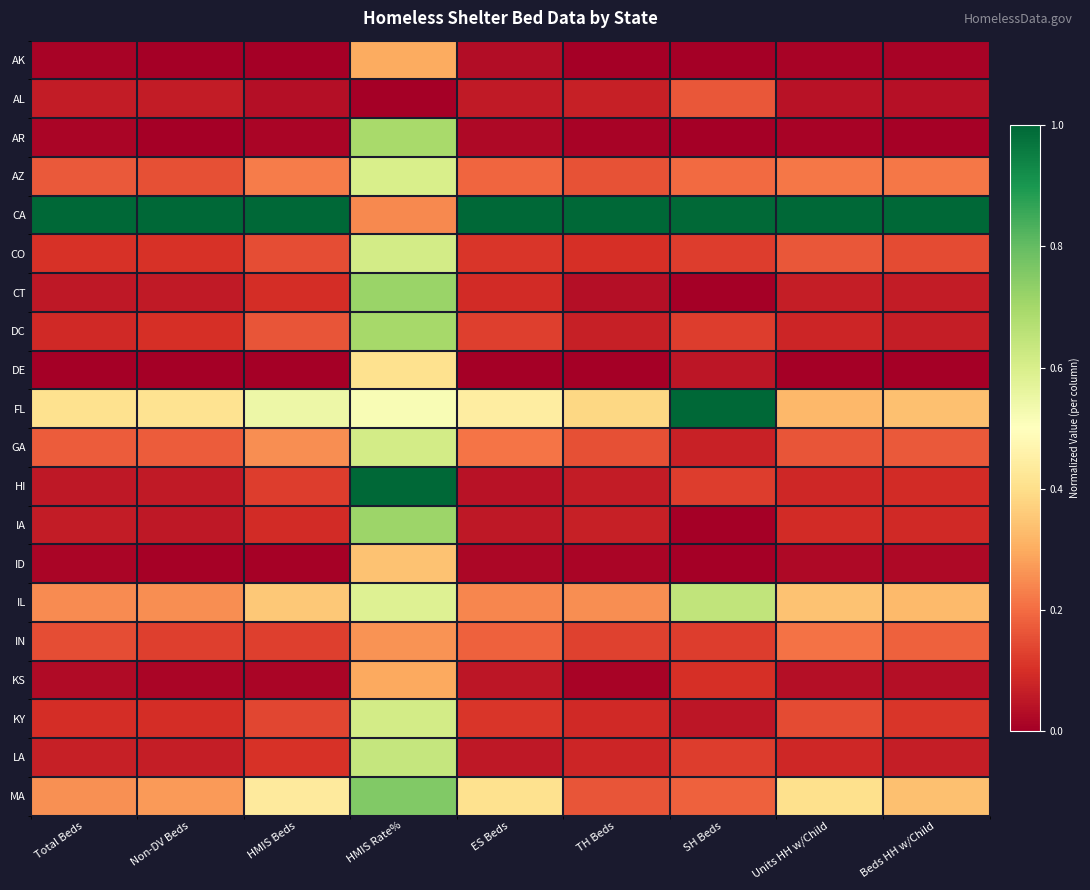

Count the number of categories in the chart.

9